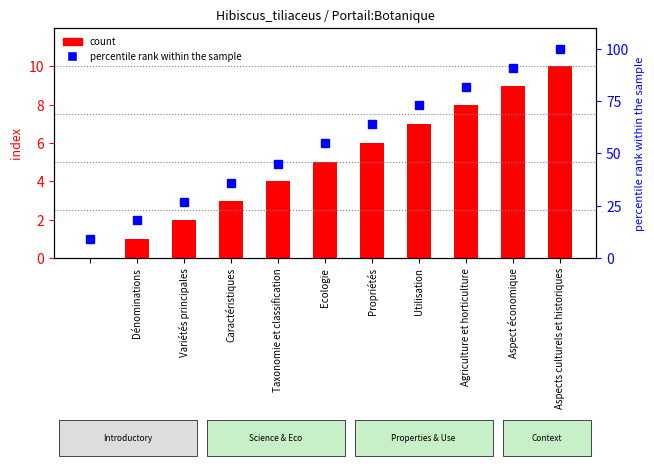

List the series in order of their overall mean, highest first.

percentile rank within the sample, count